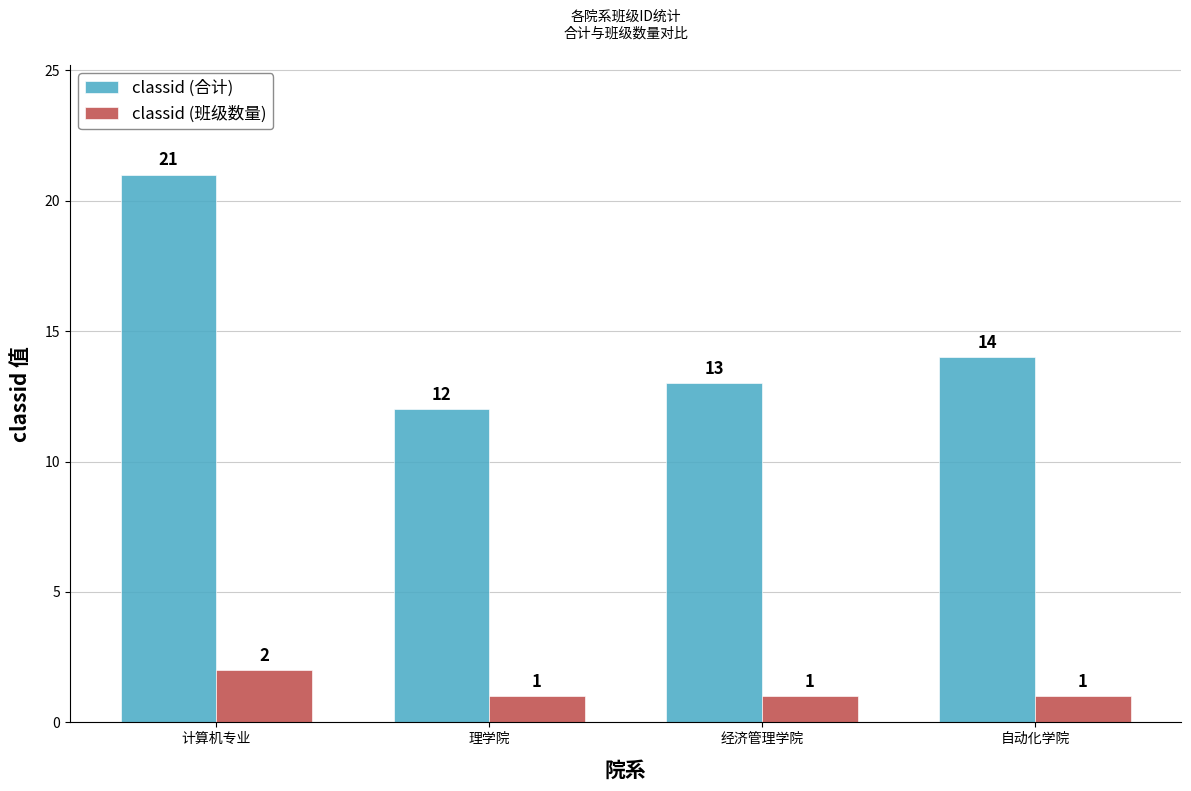

What is the total value across all series at 计算机专业?

23